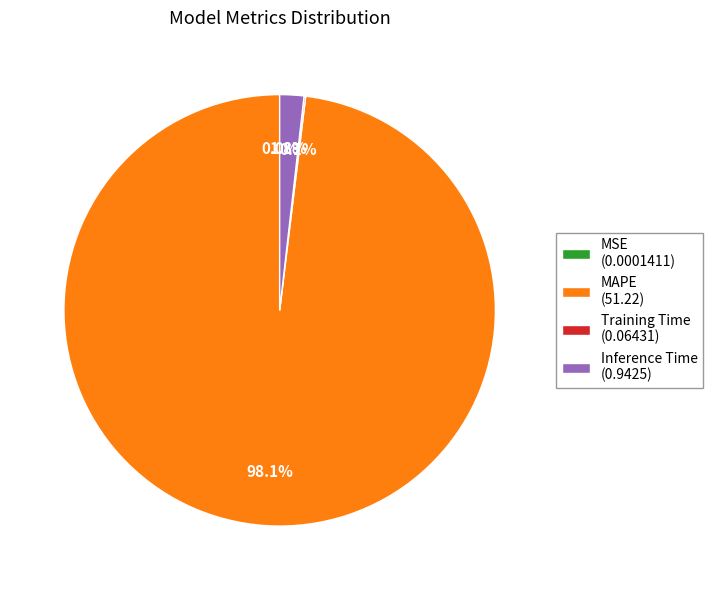

What is the majority slice?

MAPE (51.22)